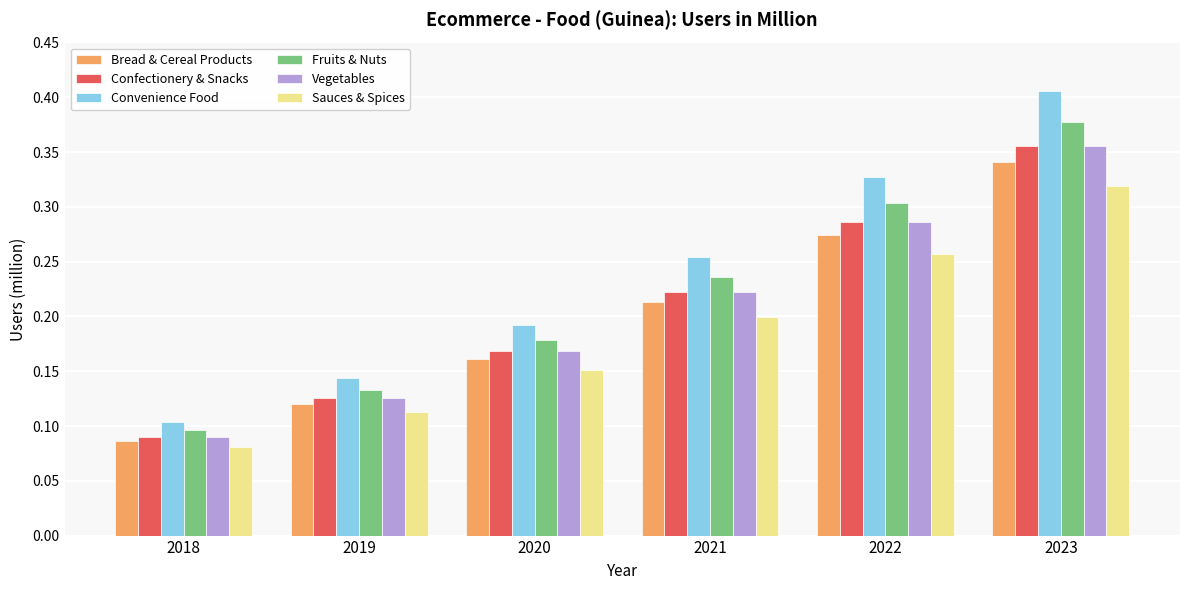

Which series has the largest range (max minus min)?

Convenience Food